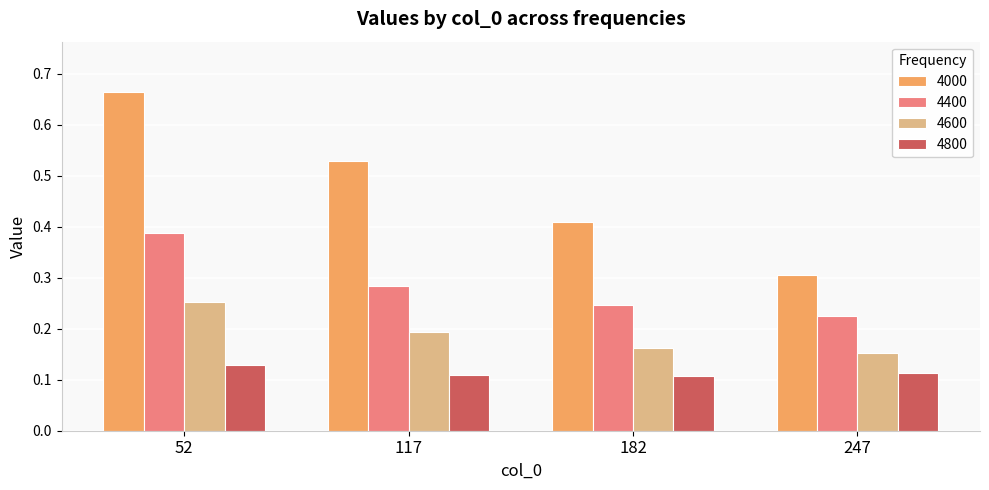

Between 117 and 247, which series saw the biggest shift?

4000